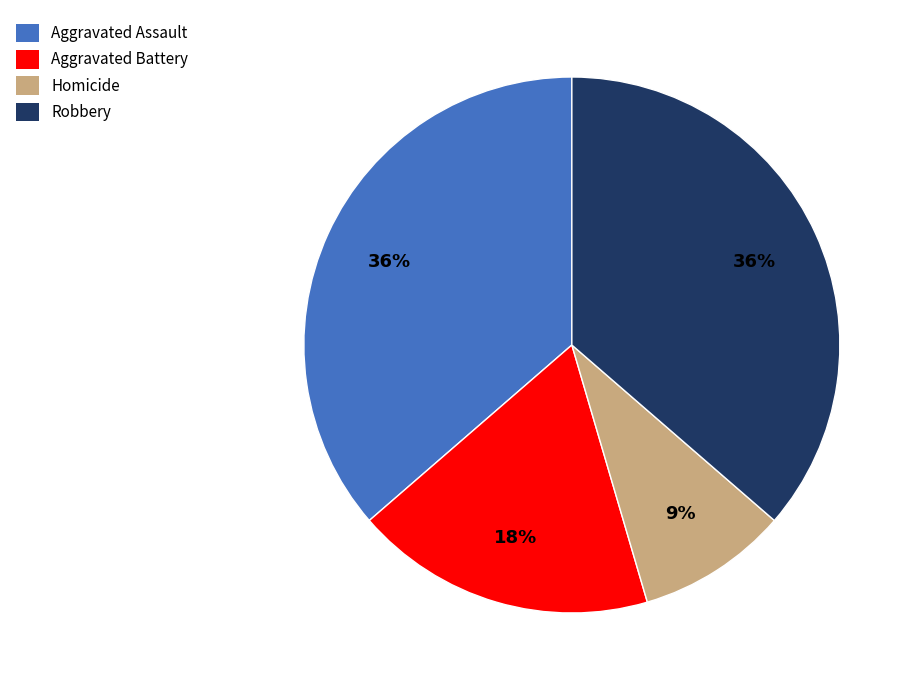

Approximately how many times larger is the value at Aggravated Battery compared to Robbery?

0.5